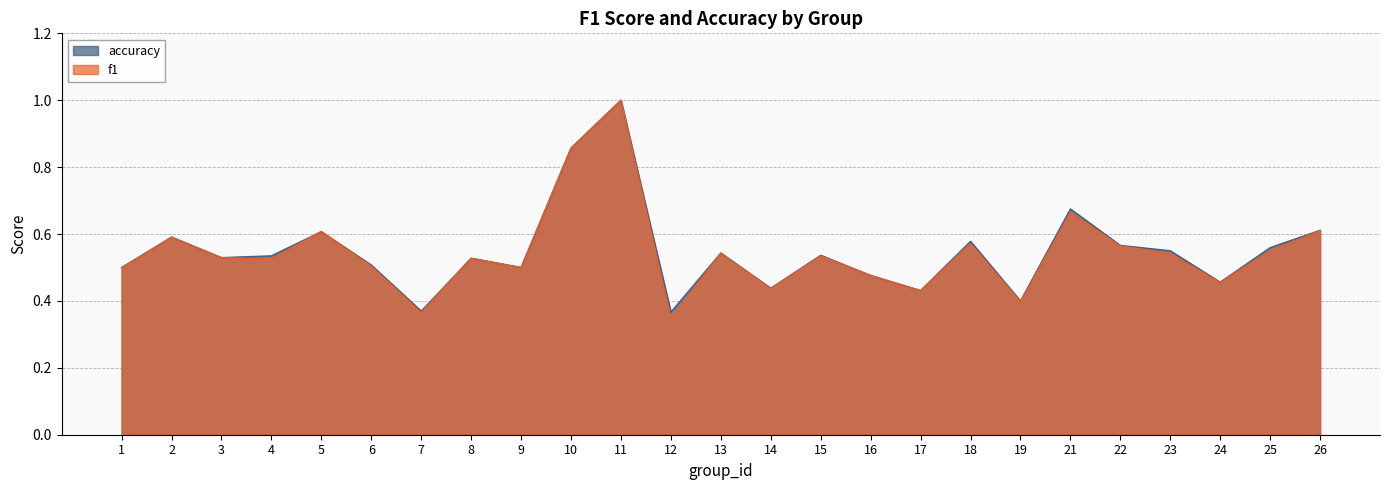

How many lines are shown in the chart?

2